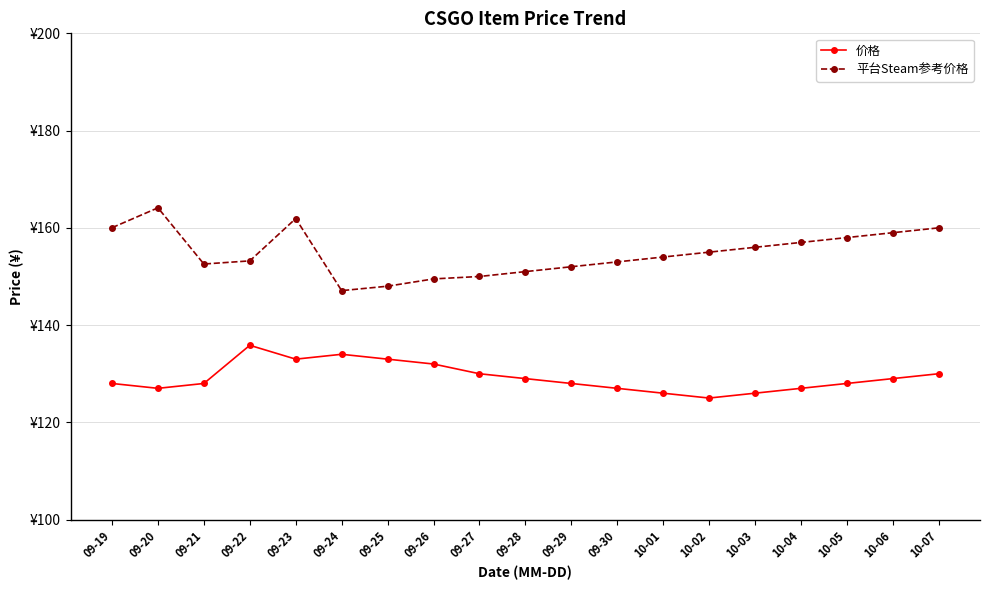

Which category has the highest value across all series?

09-20